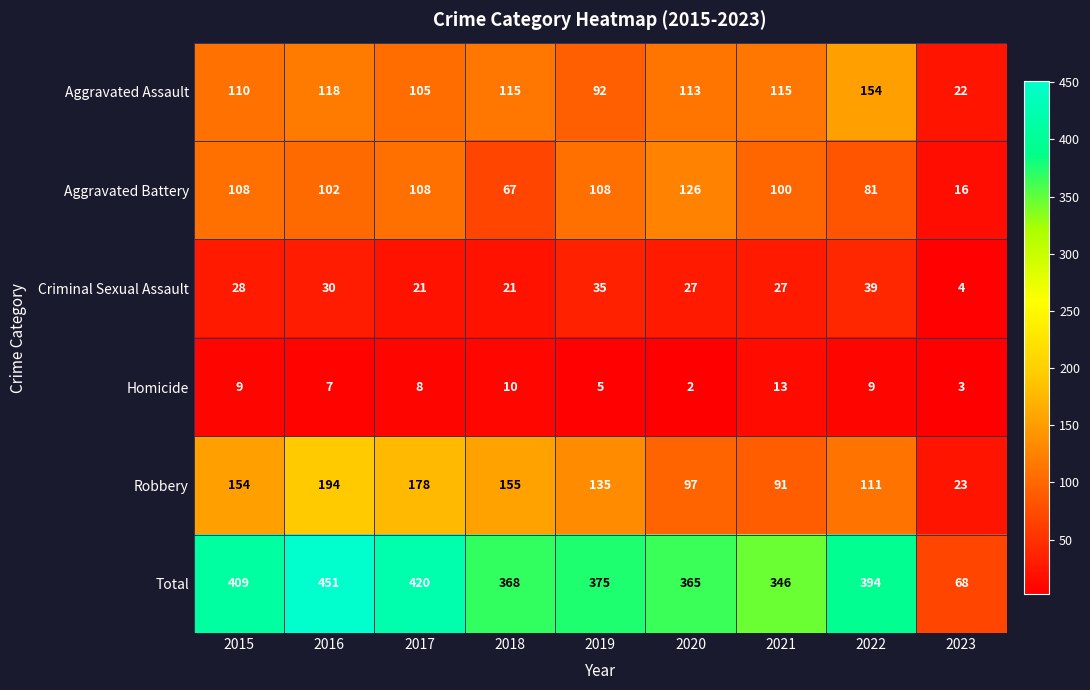

What is the highest value of the Homicide series?

13